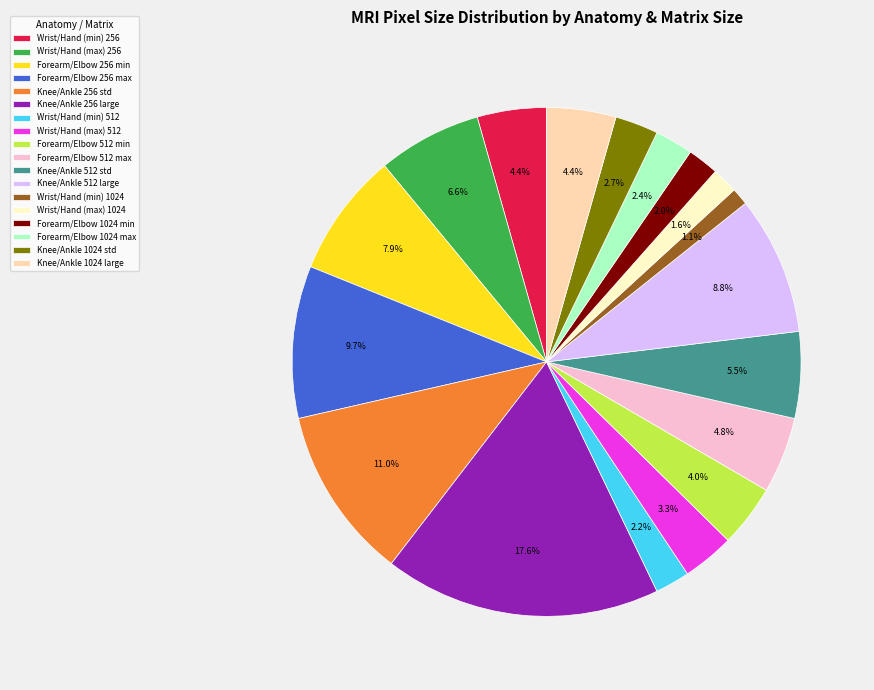

What percentage do Wrist/Hand (max) 256 and Forearm/Elbow 256 max together represent?

16.3%